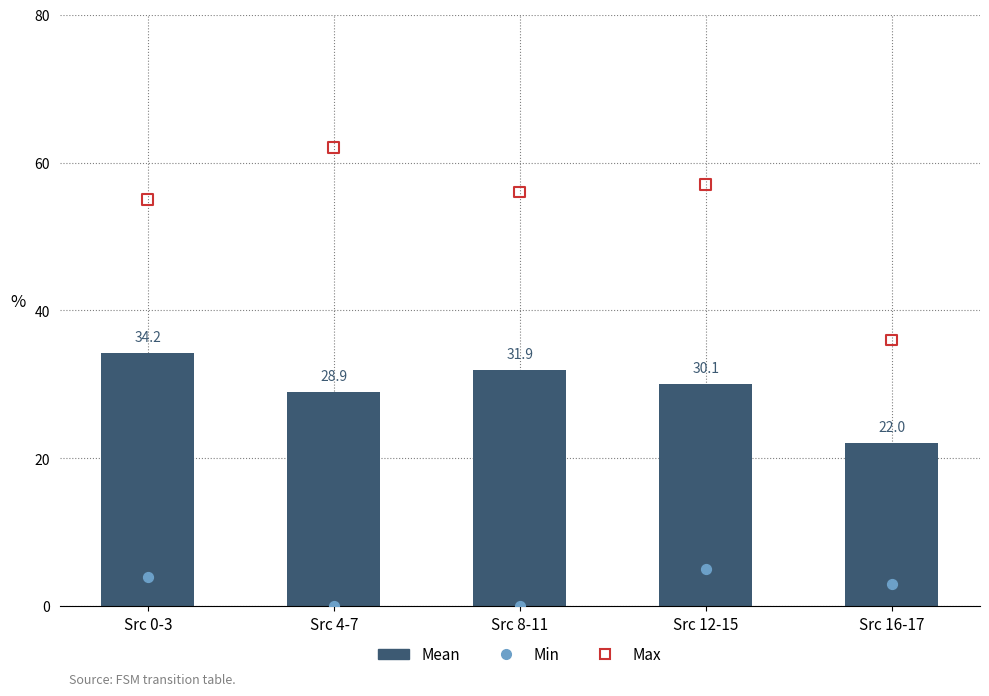

What are all the series names shown in the legend?

Mean, Min, Max